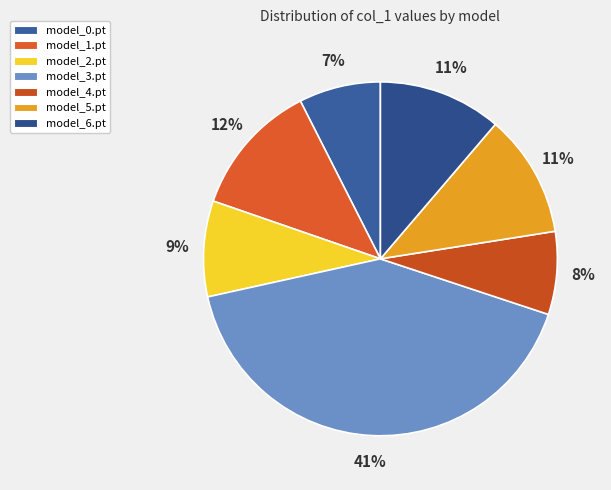

Does any single category account for the majority?

No